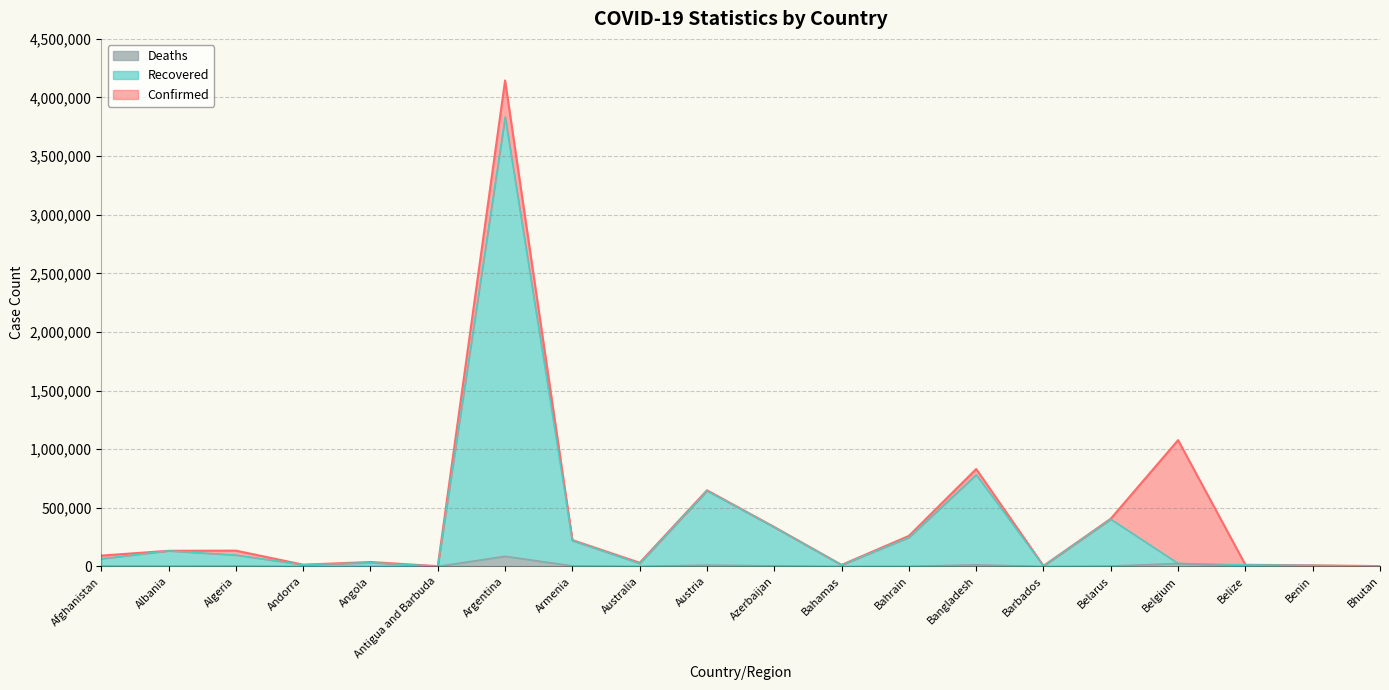

Count the number of data series in this chart.

3